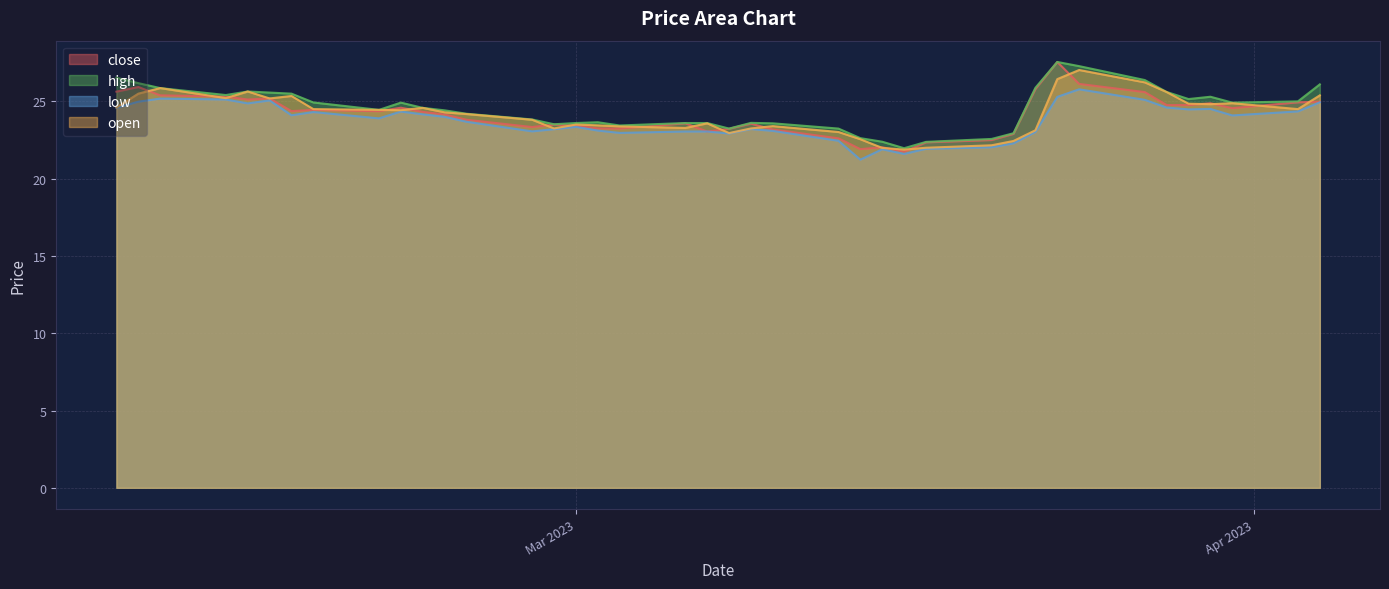

What is the minimum value shown in the chart?

21.2